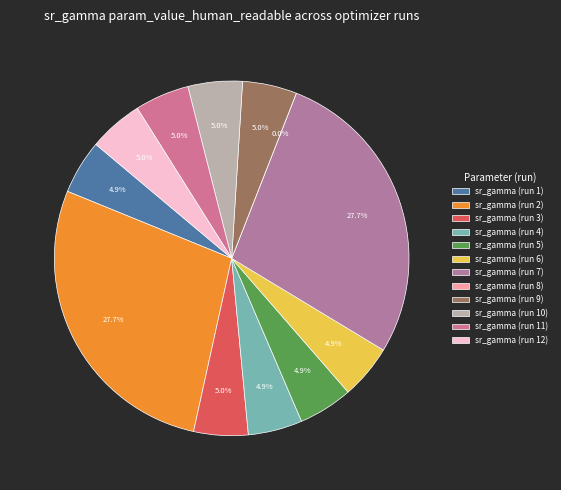

True or false: sr_gamma (run 3) accounts for 15% of the total.

False